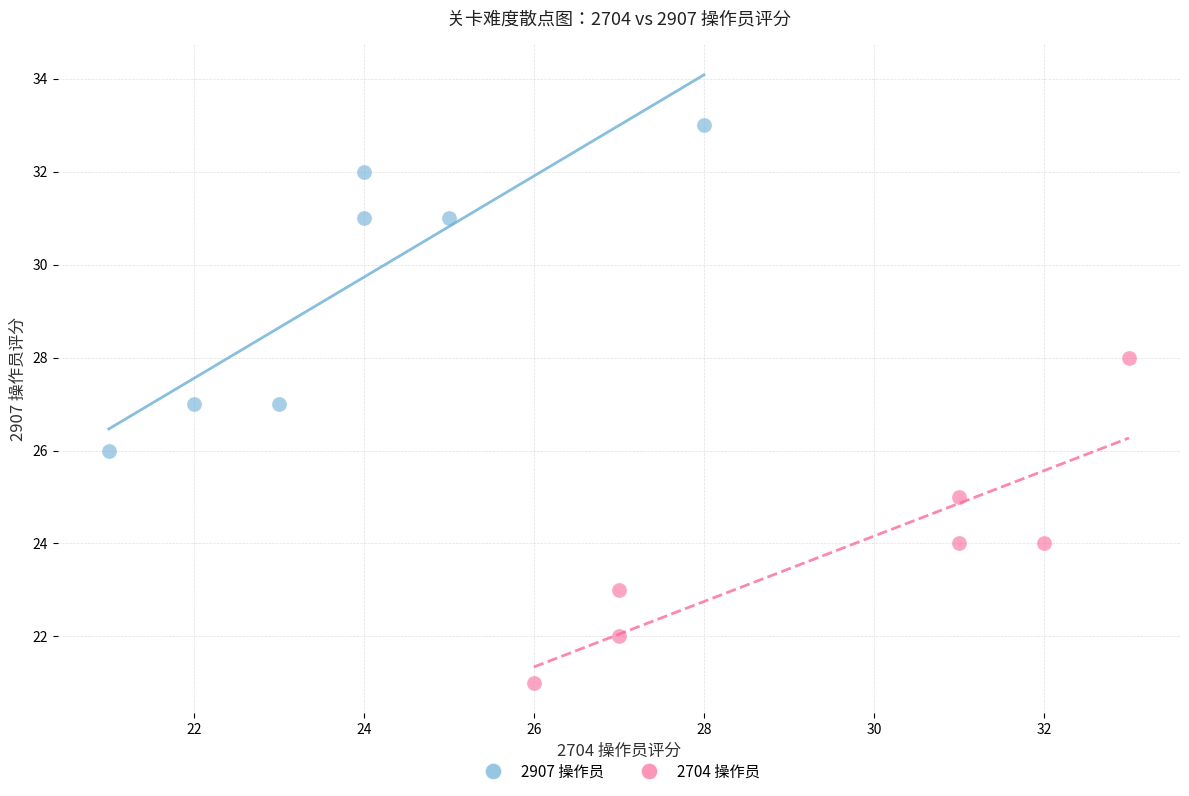

Which series contains the lowest Y value?

2704 操作员